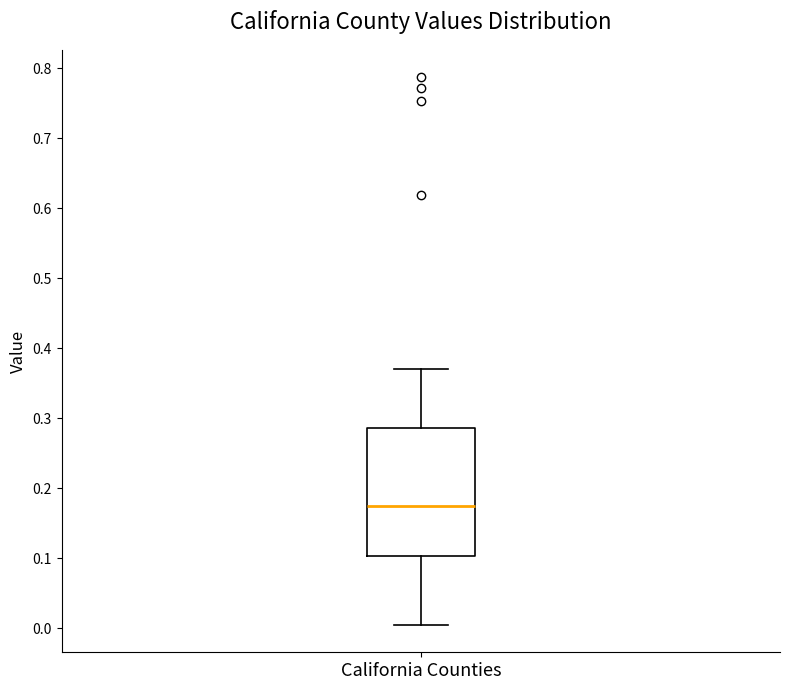

Transcribe this box plot: give where the median line is, the range the box spans, and where the two whiskers end, as read against the y-axis. The values are not printed on the chart, so give them approximately, as read against the axis.

median 0.17, box 0.10 to 0.29, whiskers 0.00 to 0.37